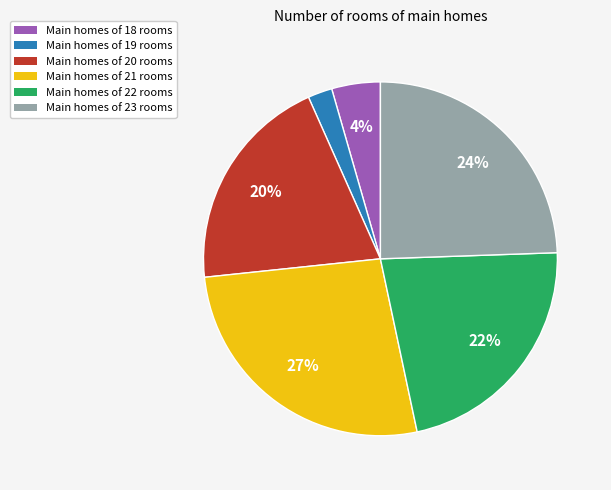

Does any single category account for the majority?

No